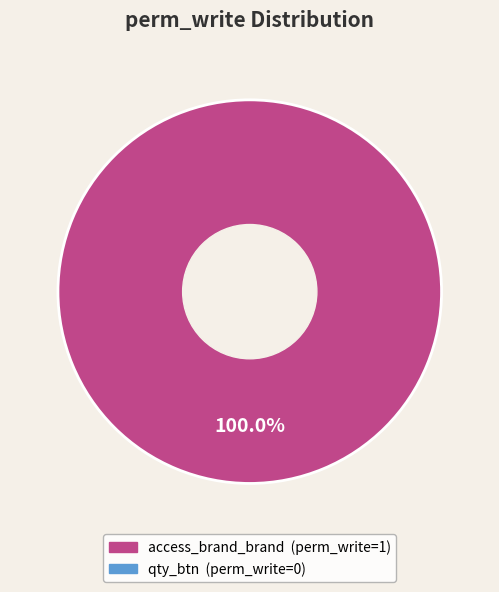

Is there any slice that represents more than half of the pie?

Yes